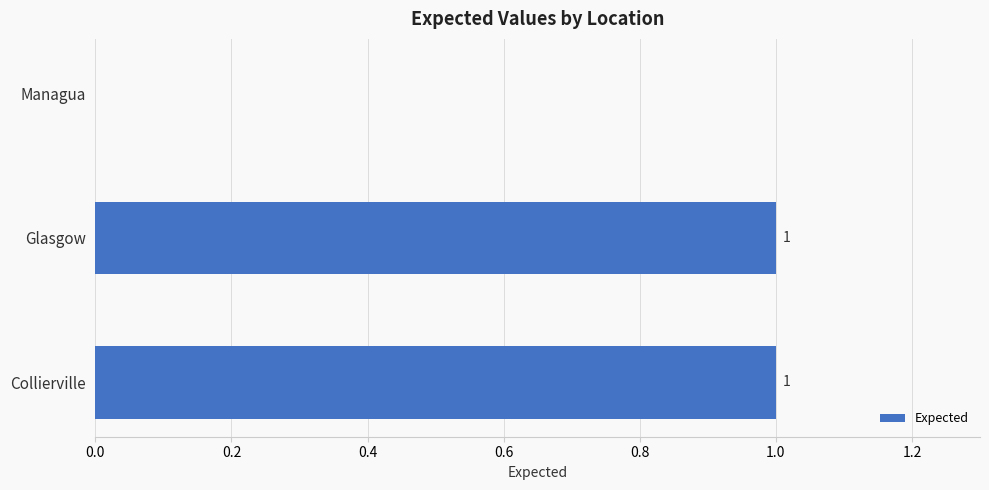

Are the bars grouped side by side (vs. stacked)?

No